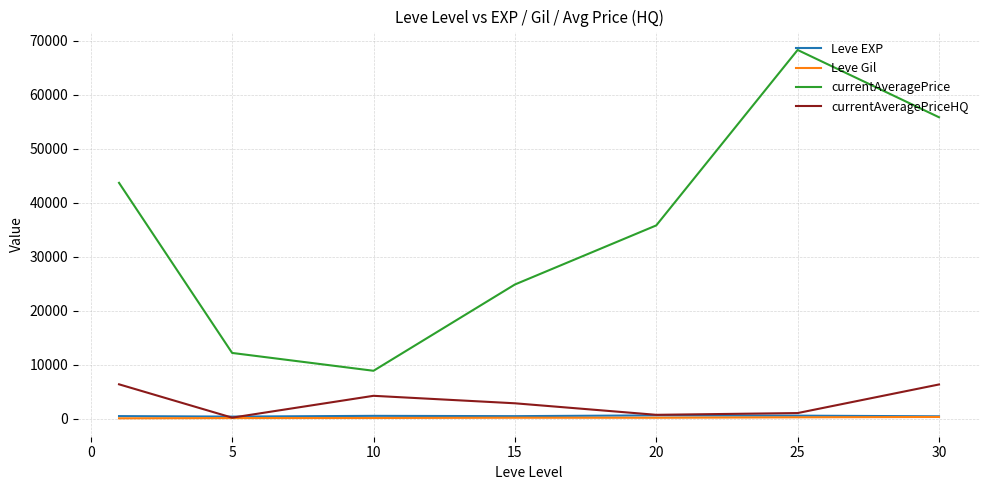

At how many categories does at least one series exceed 2079?

7